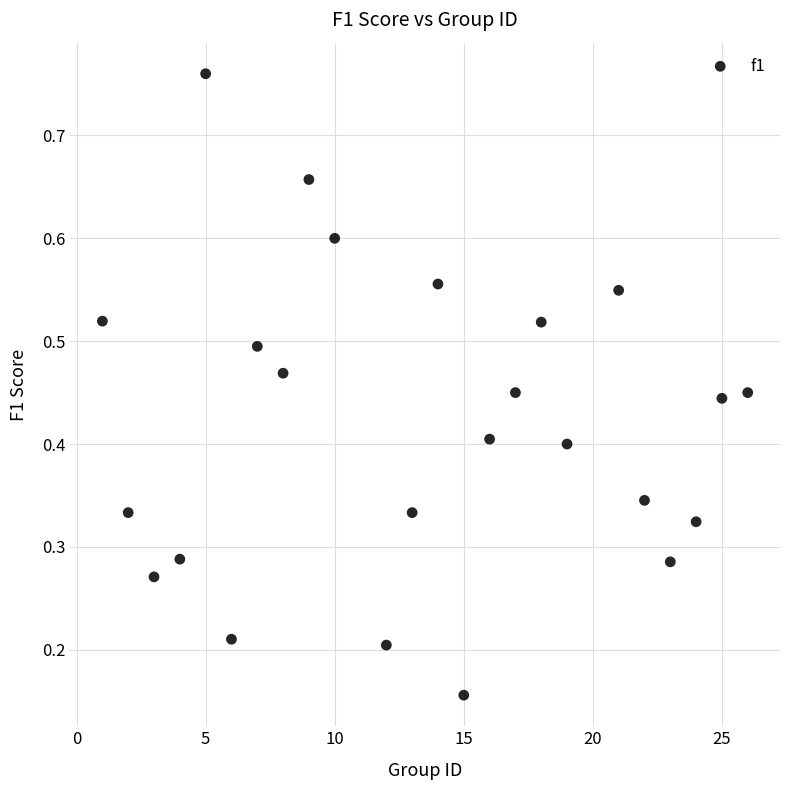

Count the number of points in this scatter plot.

24